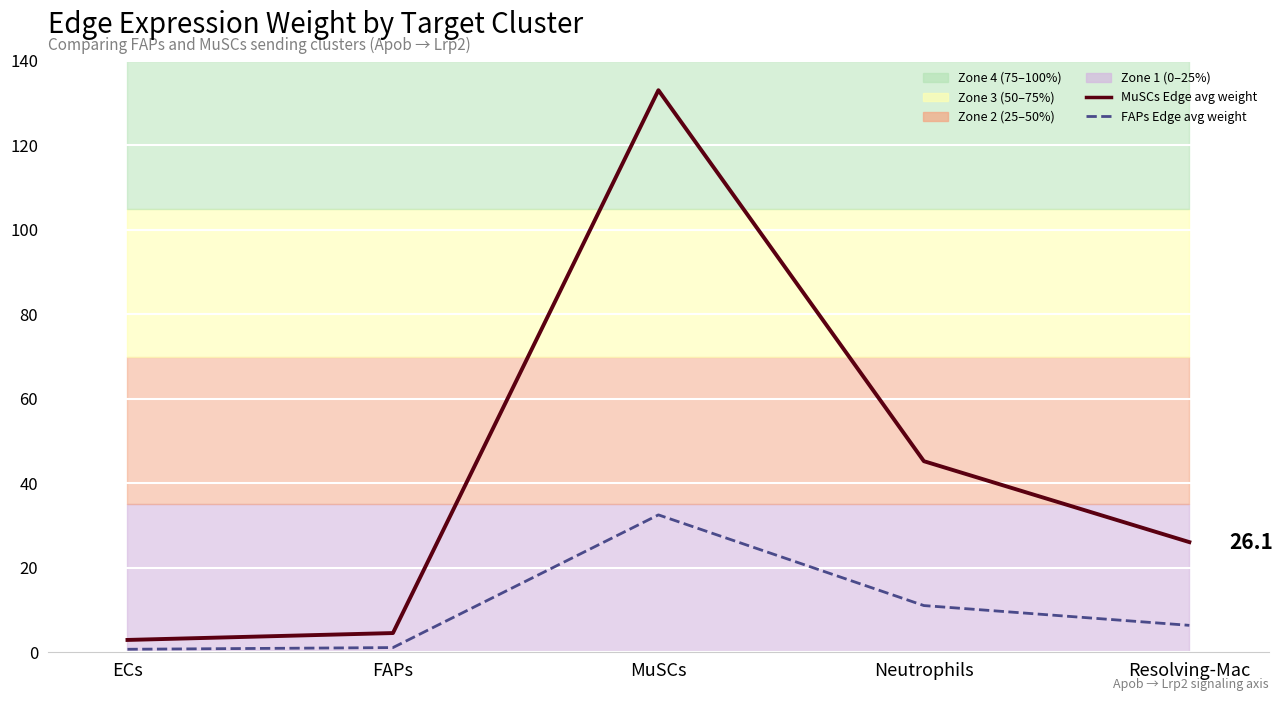

What position from the left is MuSCs?

3